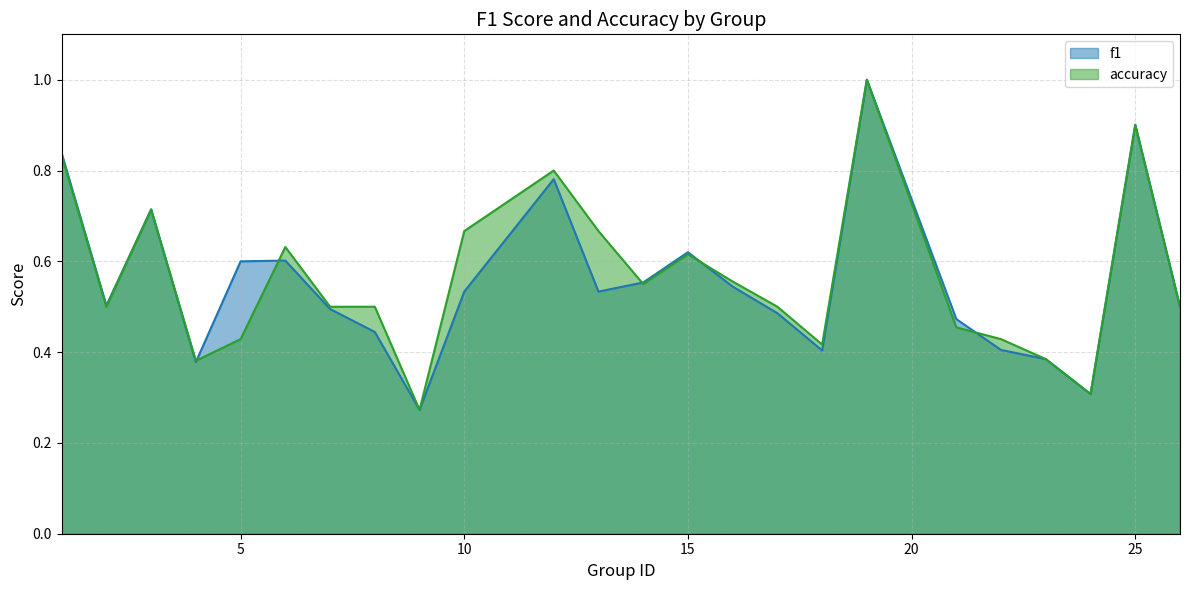

Between 15 and 25, which is larger?

25